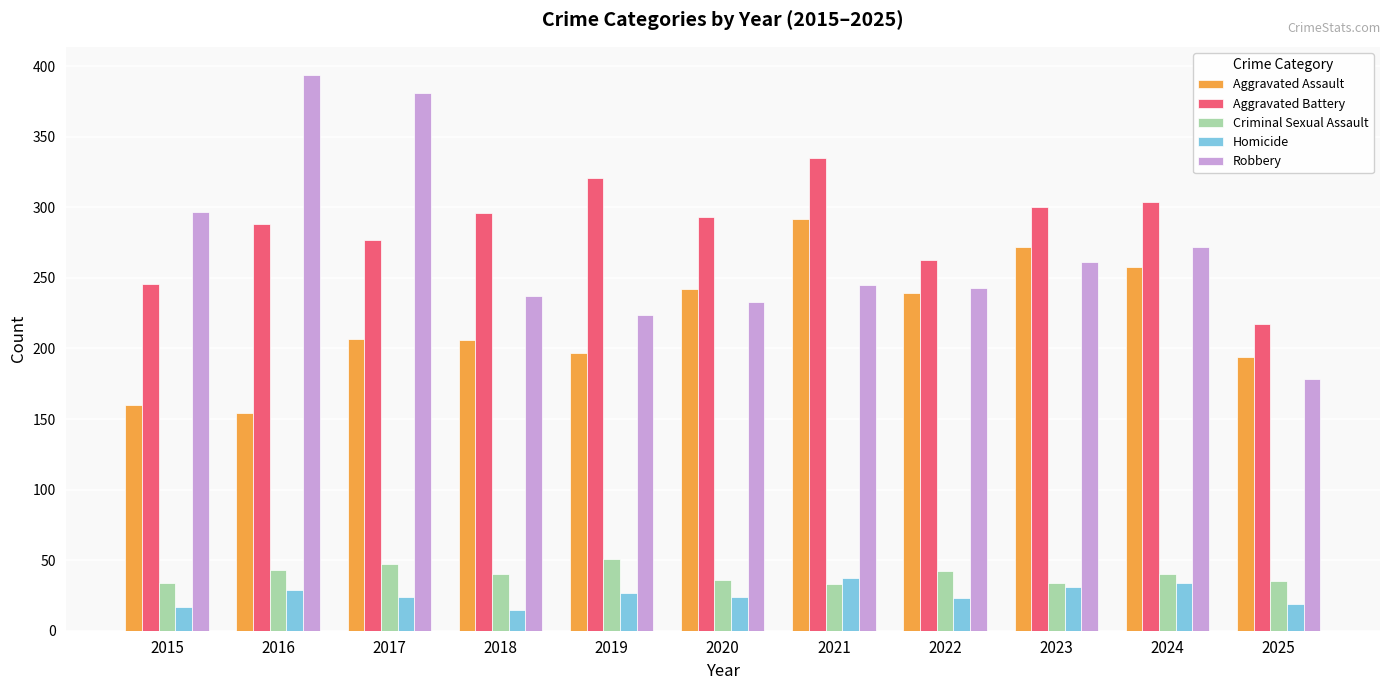

What is the sum of the Criminal Sexual Assault values at 2015 and 2024?

74